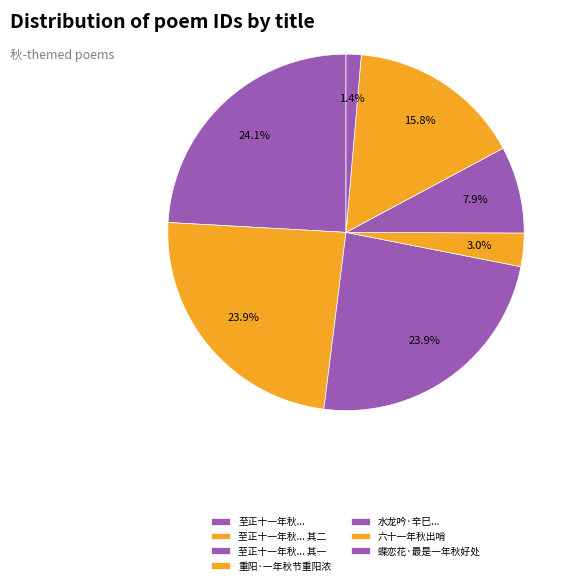

The 蝶恋花·最是一年秋好处 slice represents 1% of the pie. True or false?

True